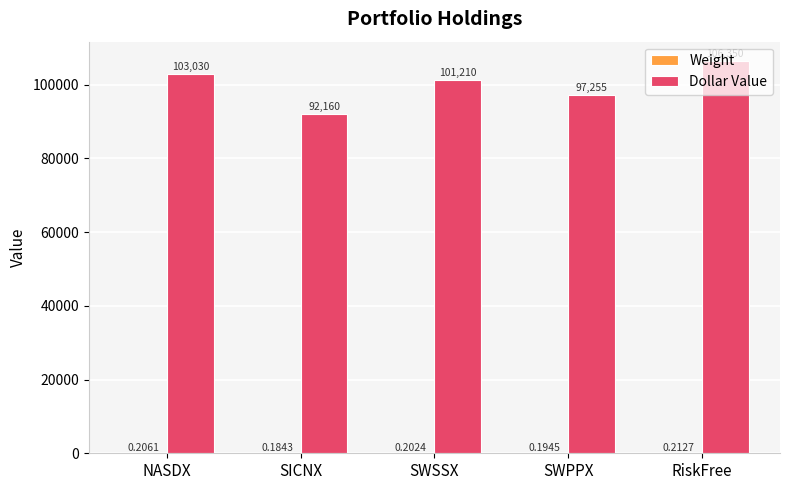

At which label is Dollar Value closest to 99255?

SWSSX